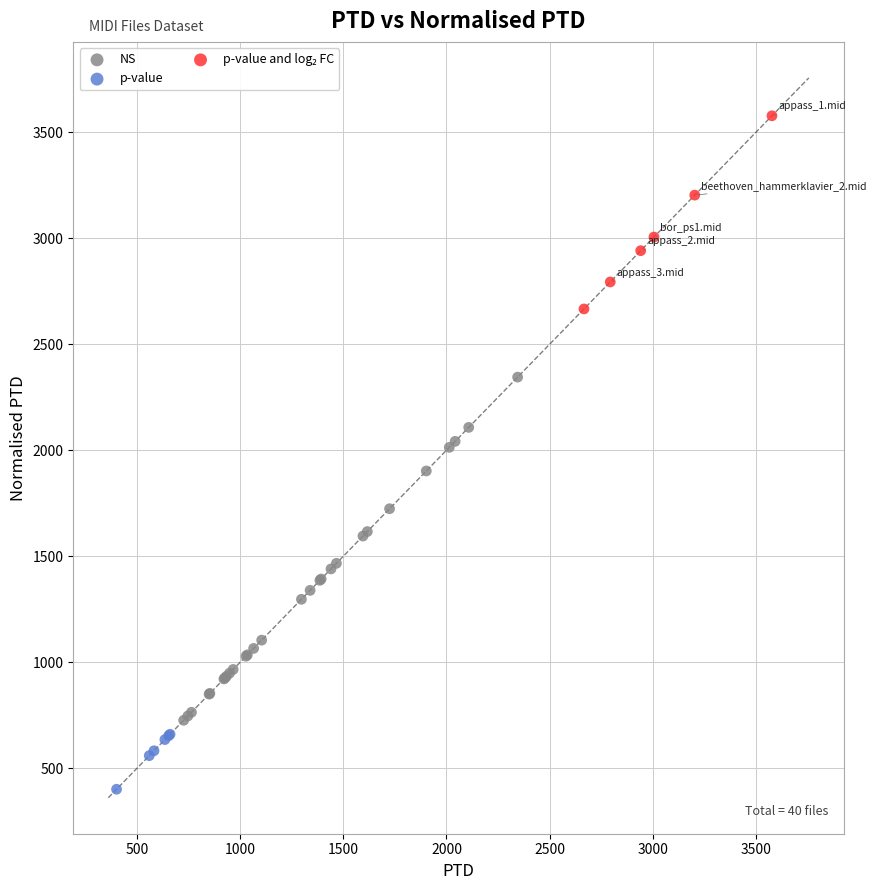

Which series has the widest spread of Y values?

NS